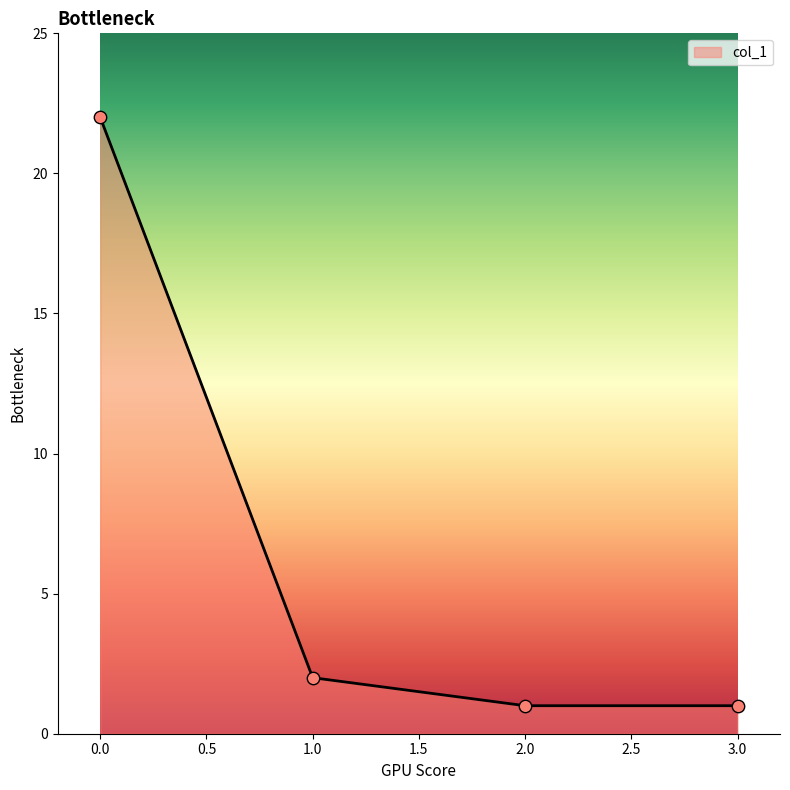

Between 2.0 and 1.0, which is larger?

1.0